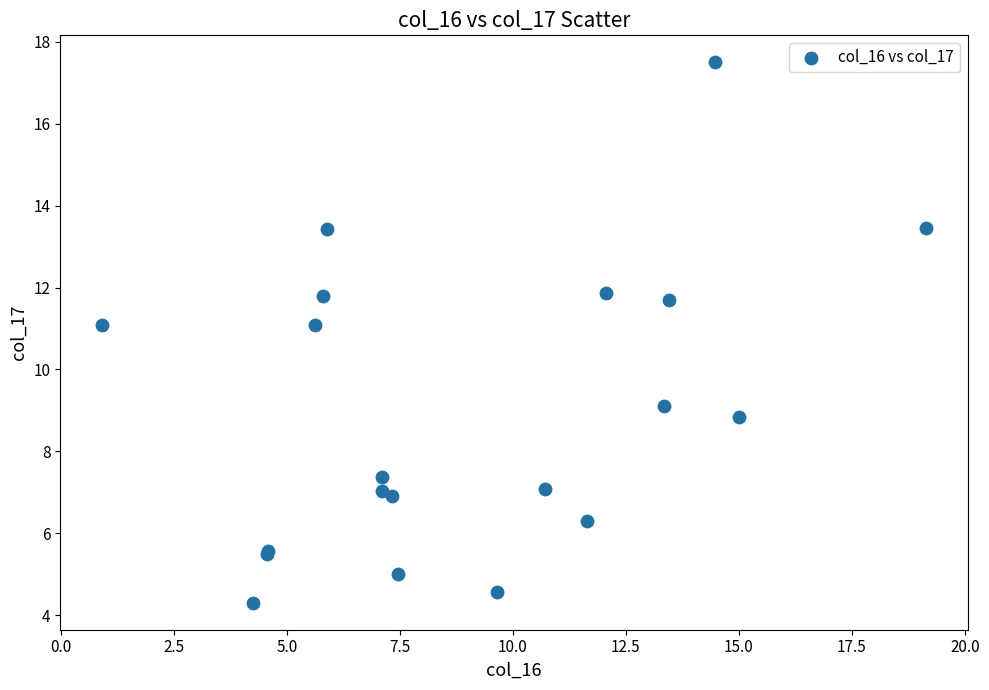

What Y value in the scatter plot is closest to 10?

9.1